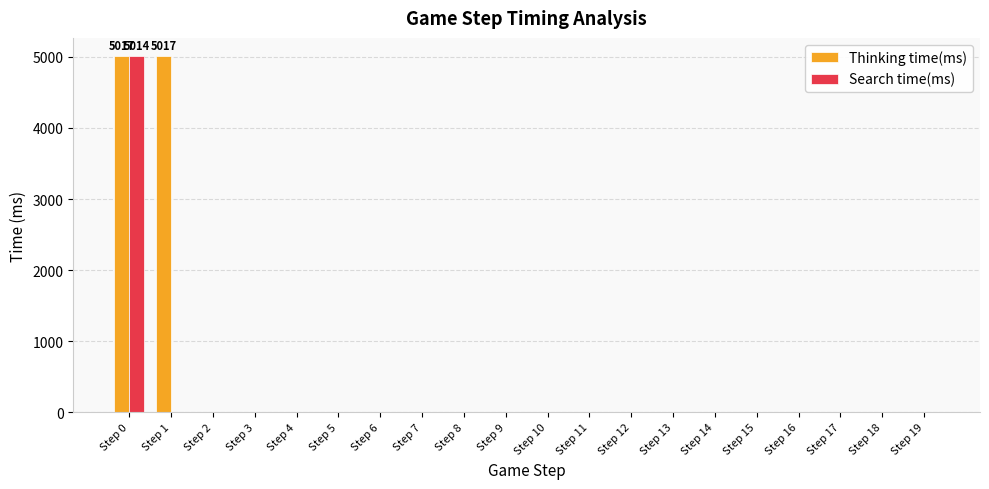

Which series has the largest total across all categories?

Thinking time(ms)